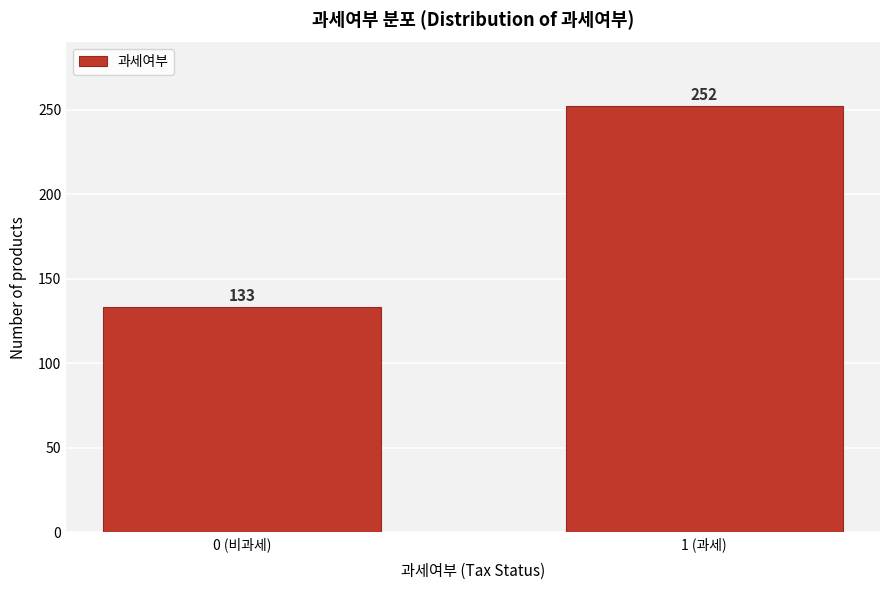

Reading left to right, what are all the values shown in this chart?

133	252